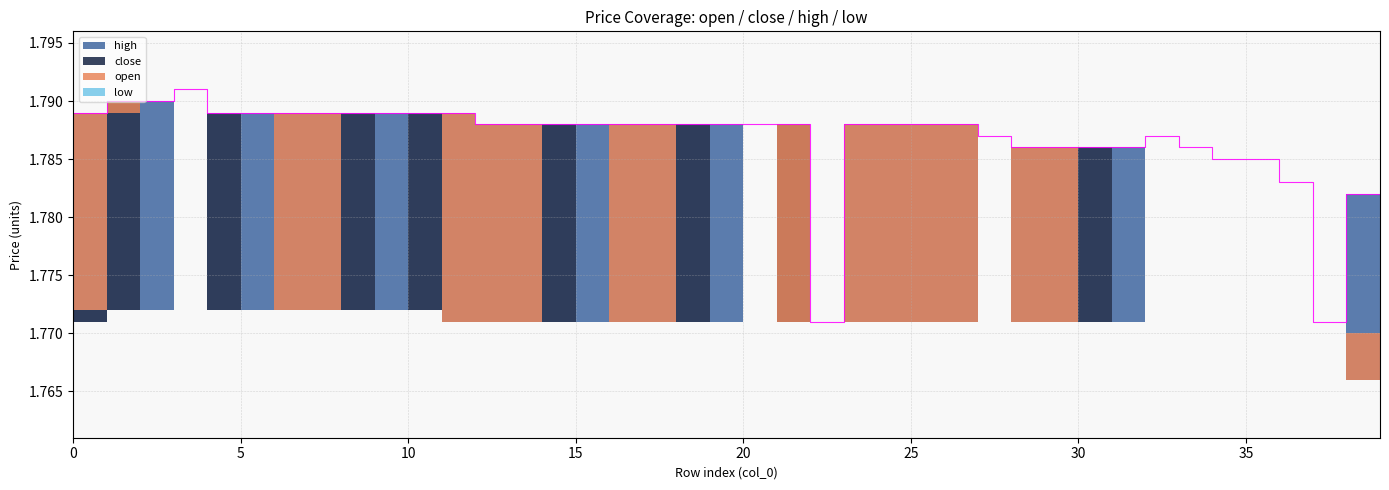

What is the sum of all high values?

71.5